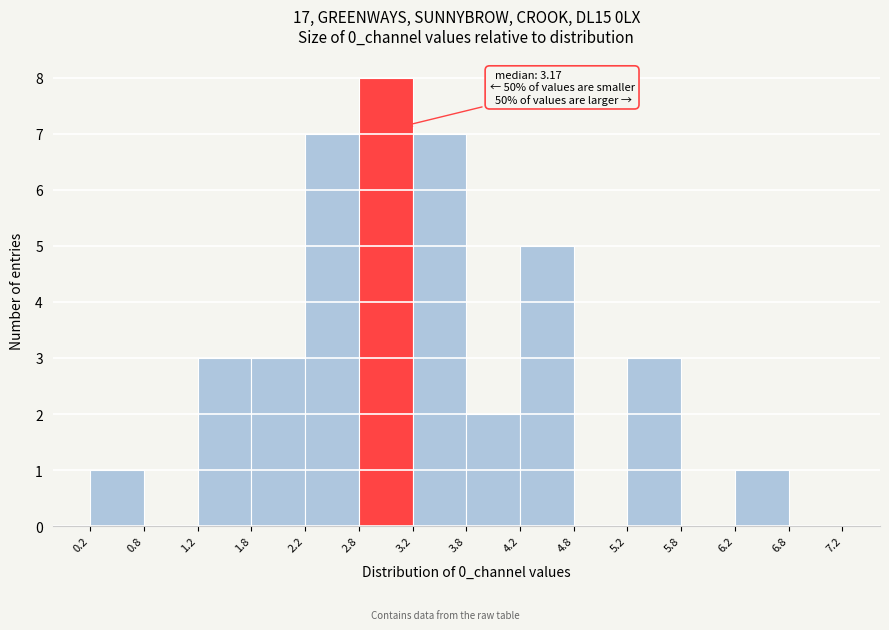

Which range on the x-axis has the tallest bar?

2.8 to 3.2